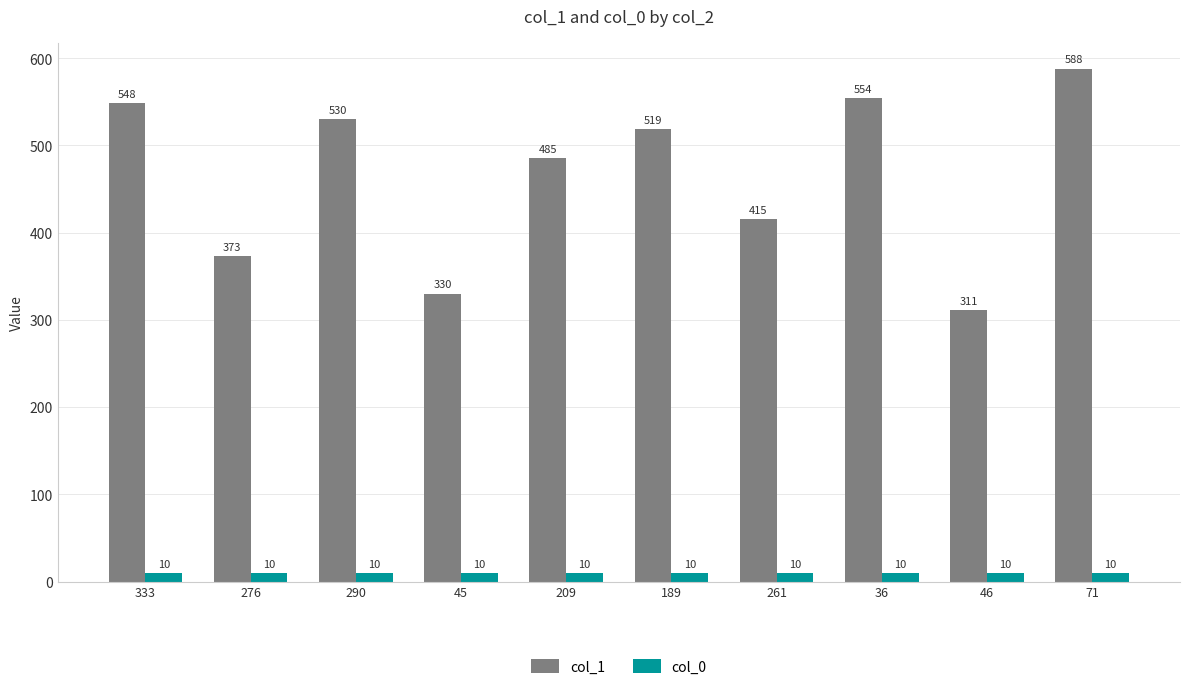

Which series has the largest total across all categories?

col_1